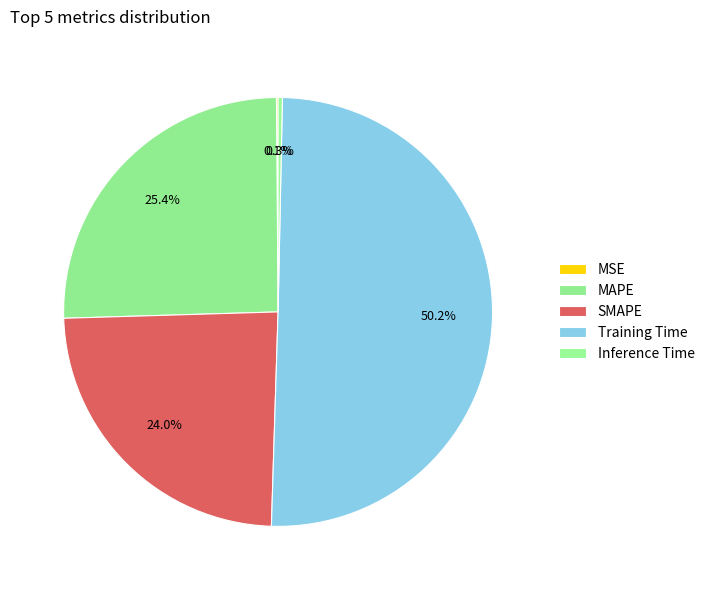

What percentage do MAPE and Training Time together represent?

75.5%